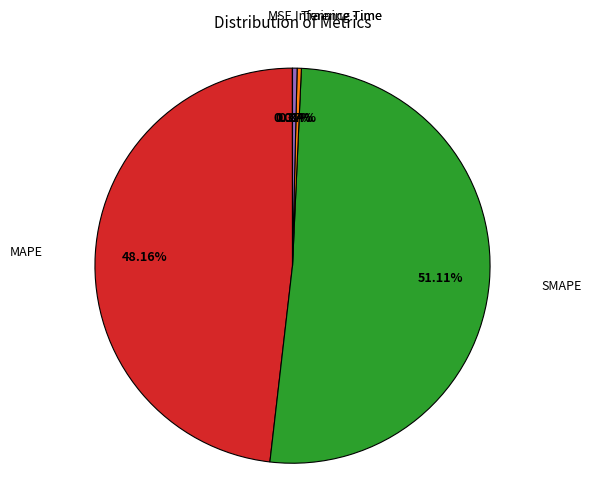

Do Training Time and MAPE together represent more than half of the pie?

No